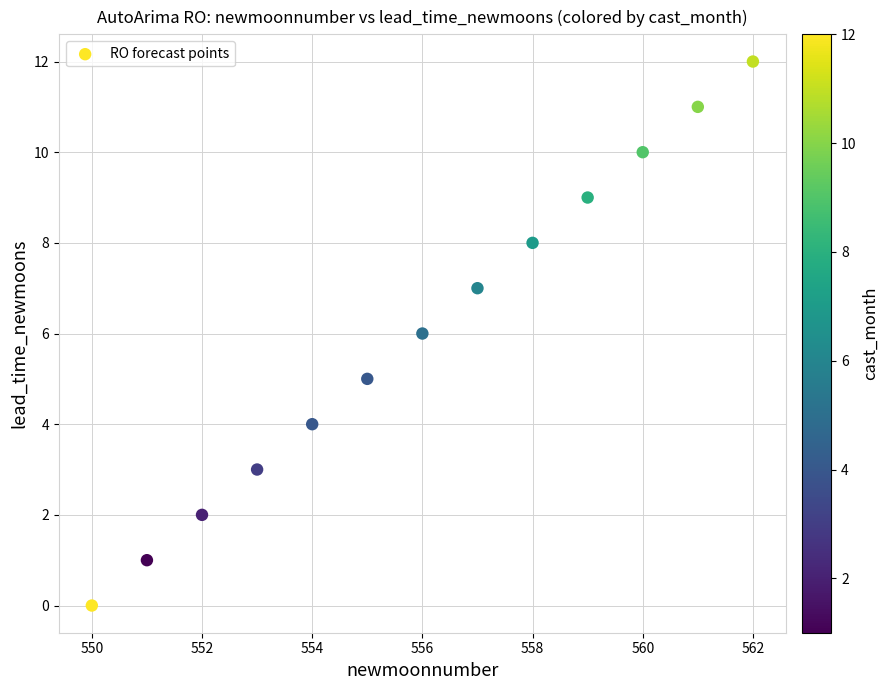

What is the range of Y values (max minus min)?

12